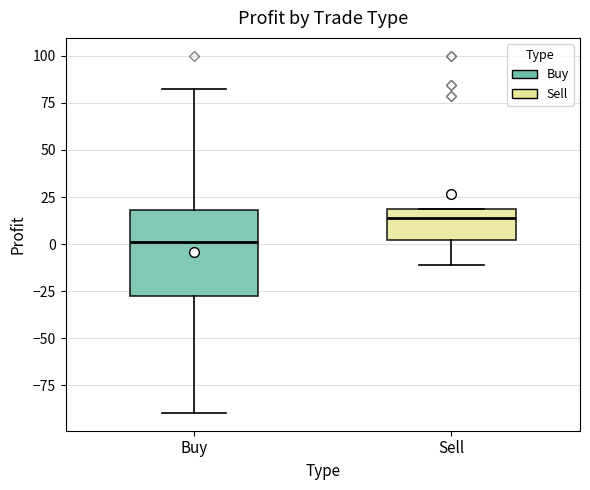

Where does the lower whisker of the box for Buy end on the y-axis? The values are not printed on the chart, so give them approximately, as read against the axis.

-90